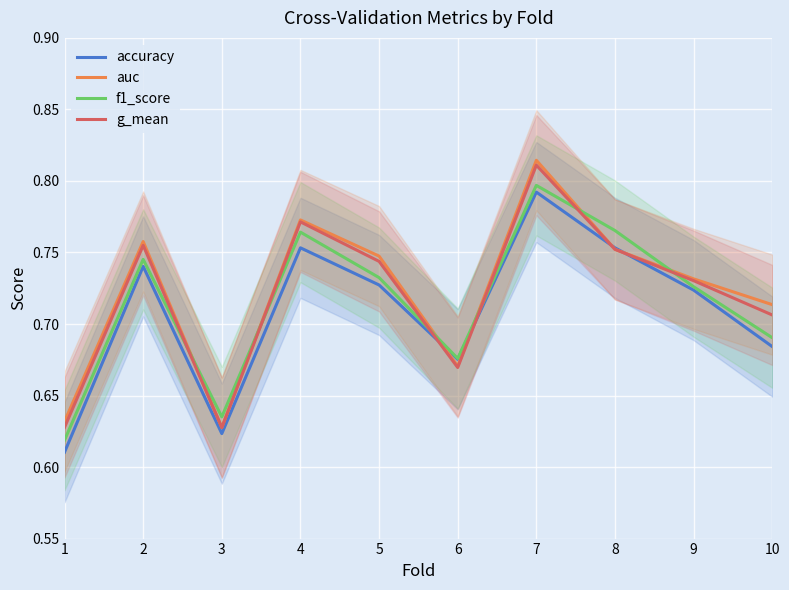

Between 9 and 6, which is larger?

9